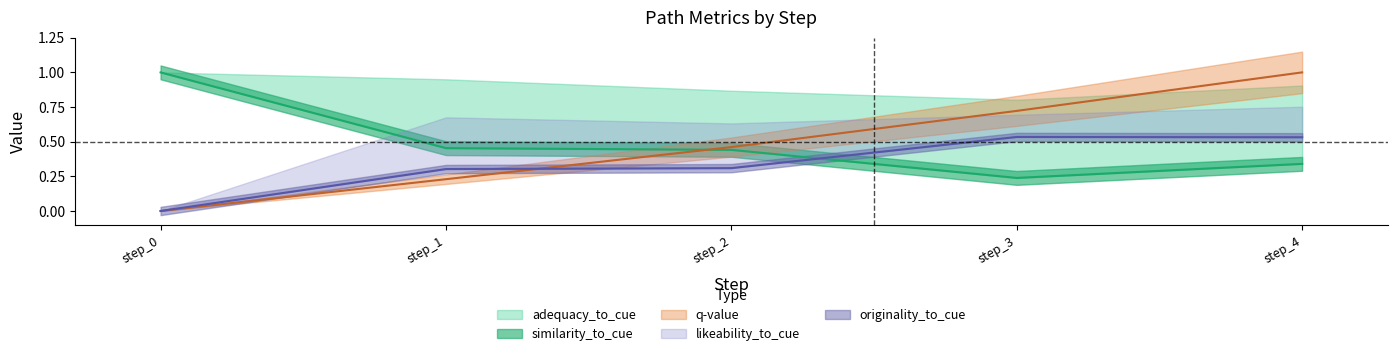

What is the value of the similarity_to_cue point at the 4th from the left?

0.2